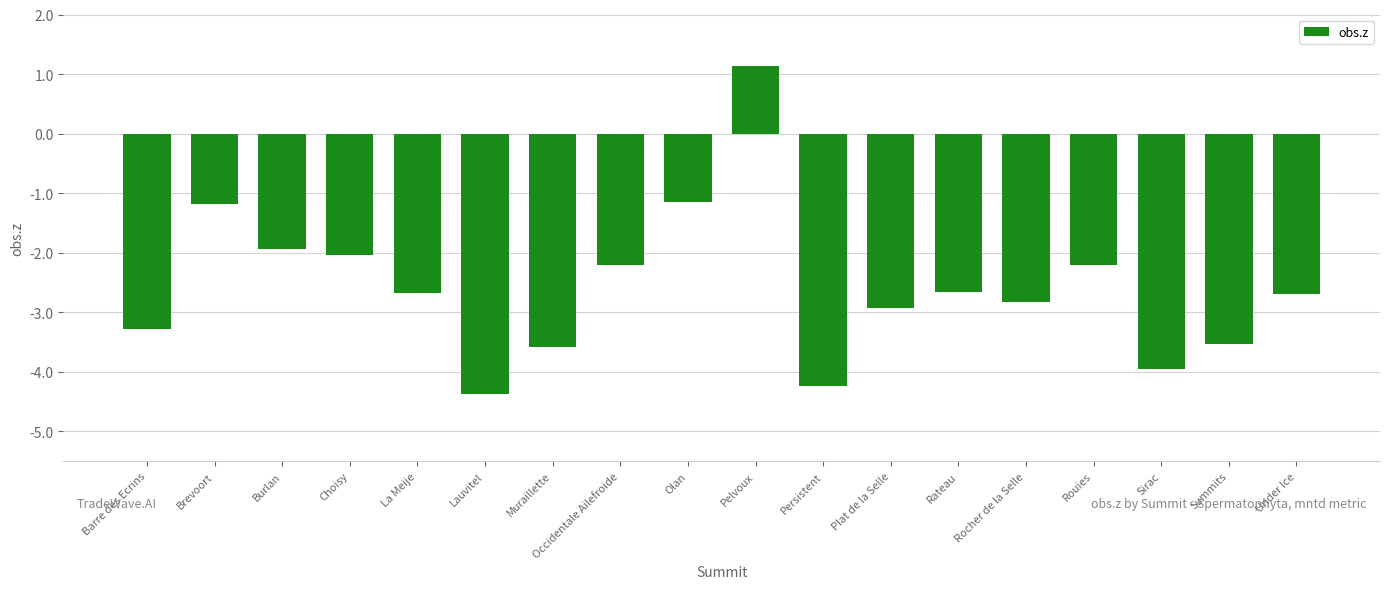

Reading right to left, what are all the values shown in this chart?

-2.7	-3.5	-3.9	-2.2	-2.8	-2.7	-2.9	-4.2	1.1	-1.1	-2.2	-3.6	-4.4	-2.7	-2.0	-1.9	-1.2	-3.3